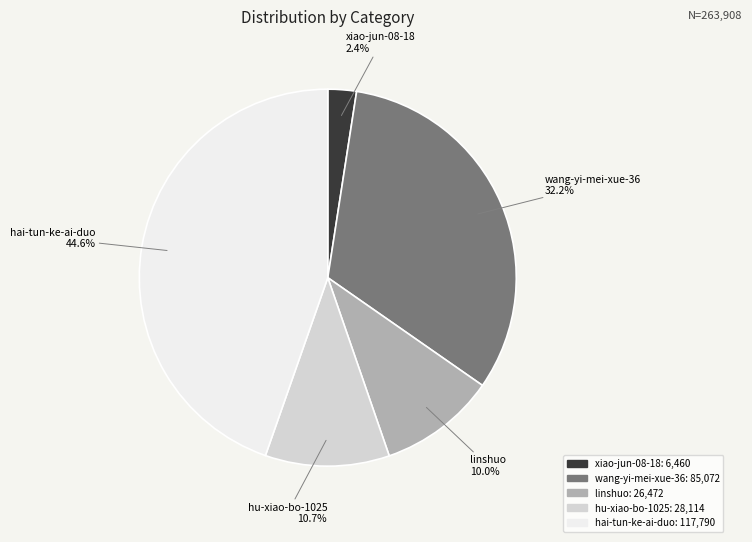

What percentage is NOT represented by xiao-jun-08-18?

97.6%